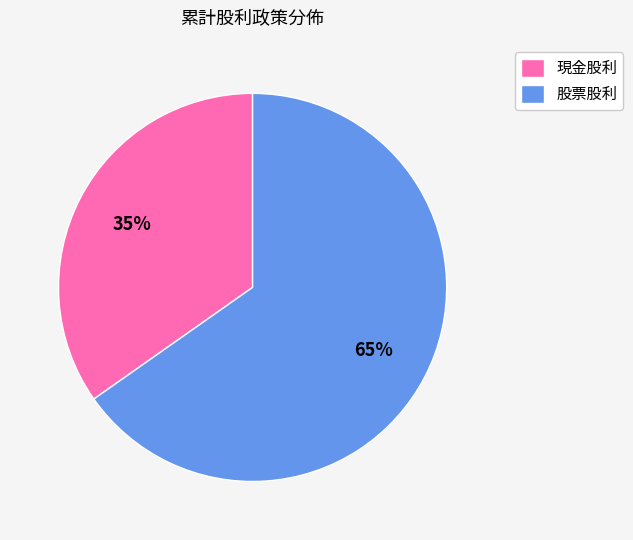

Is the sum of 股票股利 and 現金股利 greater than half?

Yes